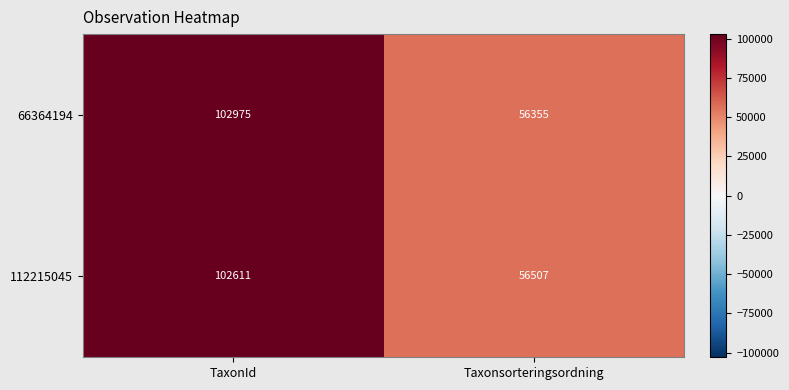

The value of 112215045 at TaxonId is 58230. True or false?

False